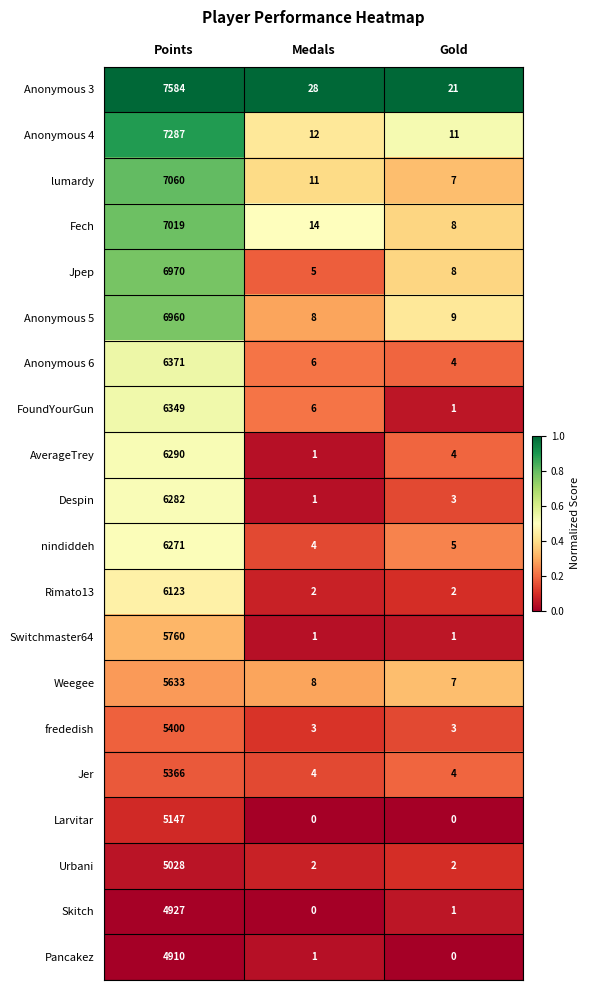

What is the difference between the maximum and minimum values in the AverageTrey series?

6289